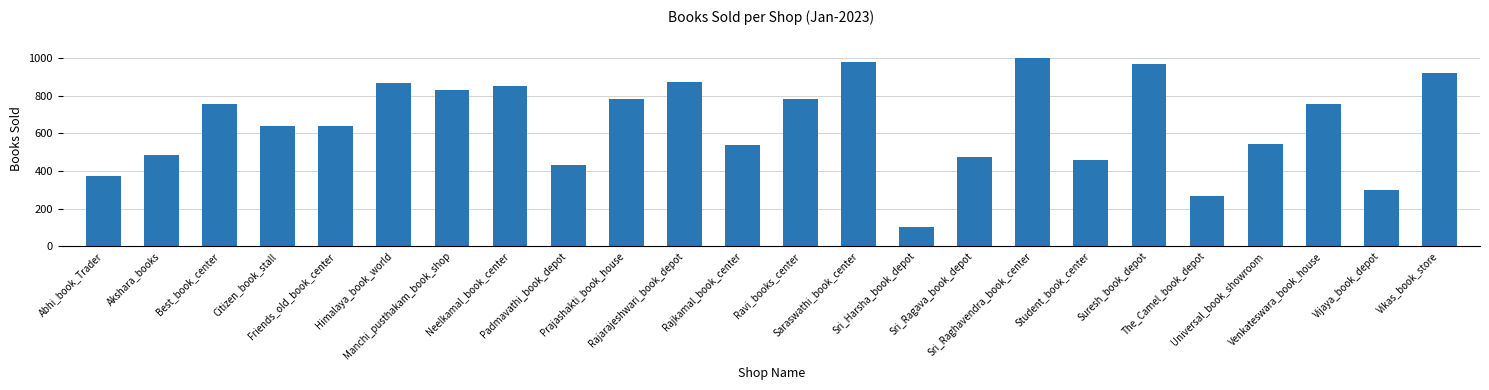

What is the difference between the second highest and minimum values?

879